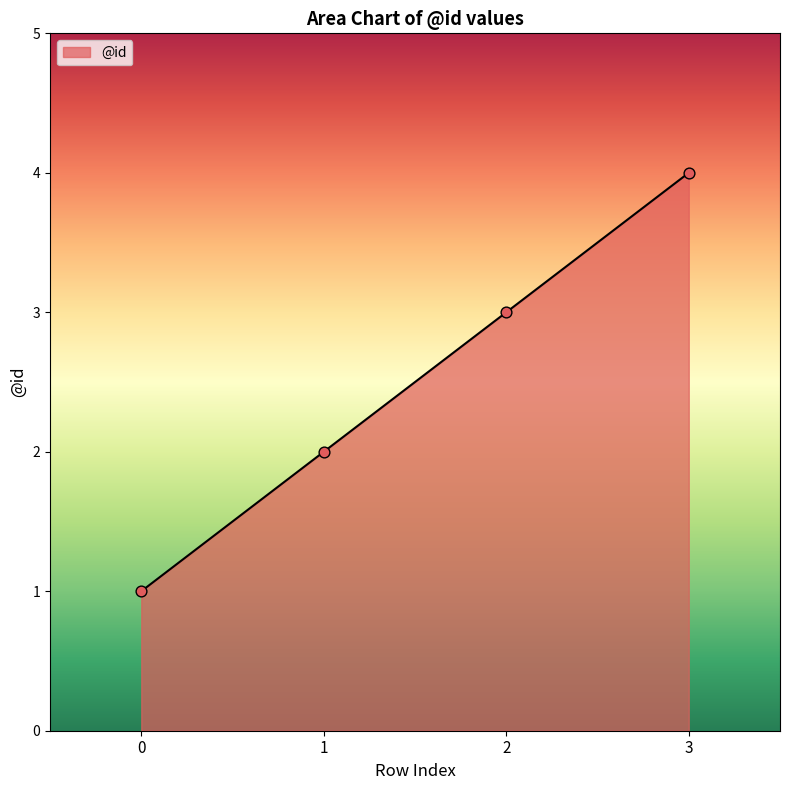

What is the ratio of the value at 3 to the value at 1?

2.0